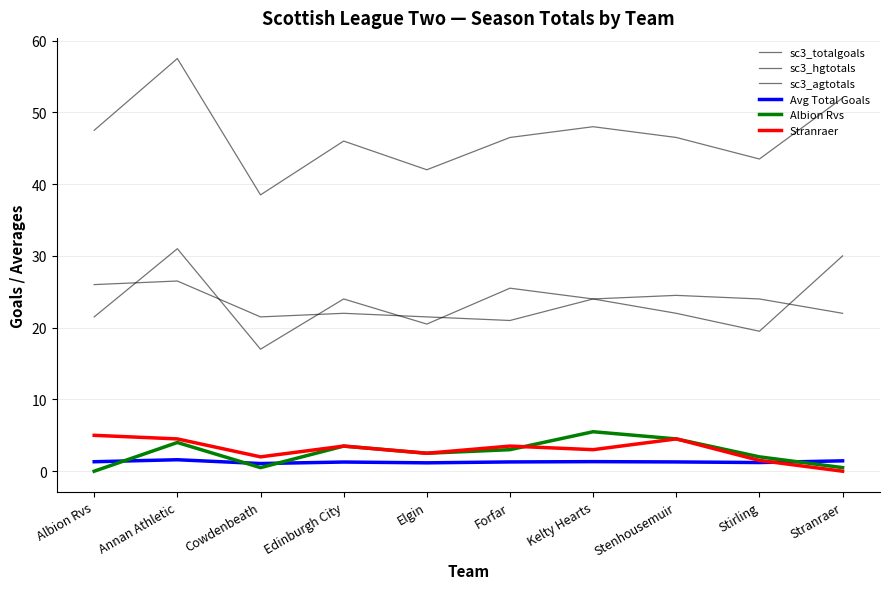

What is the value of the sc3_totalgoals point at the 3rd from the left?

38.5